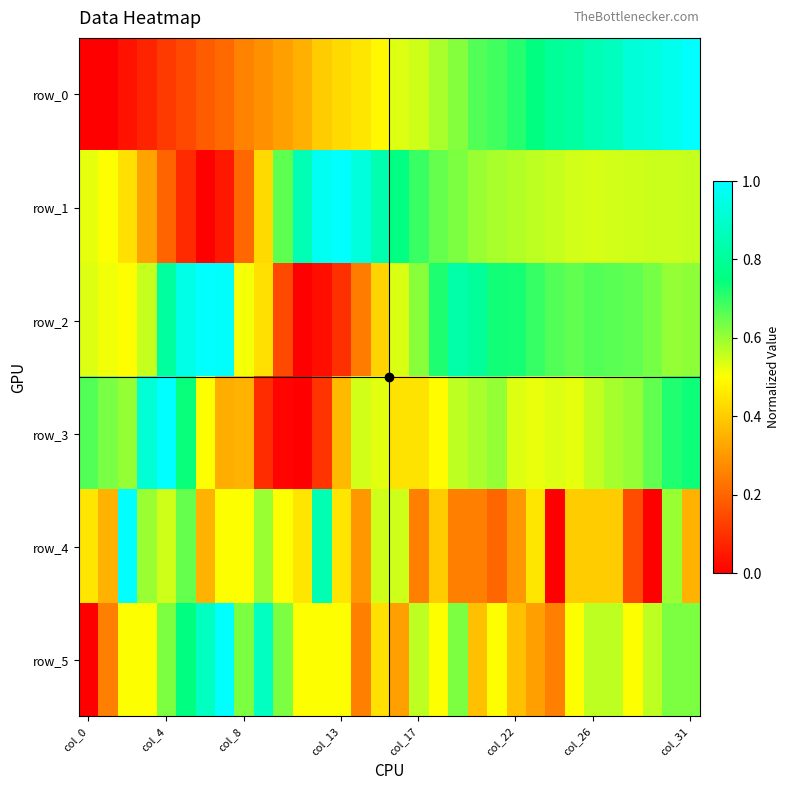

What is the difference between the maximum and second lowest values in the row_4 series?

1.0